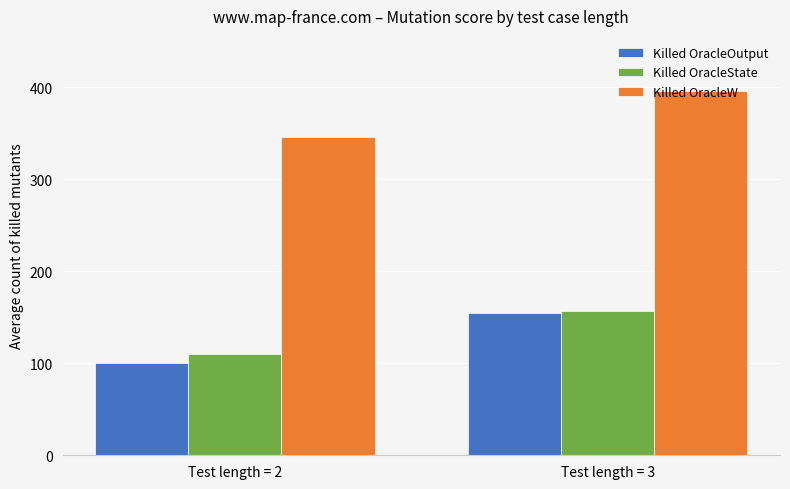

What is the spread (max minus min) of values at Test length = 3?

241.8